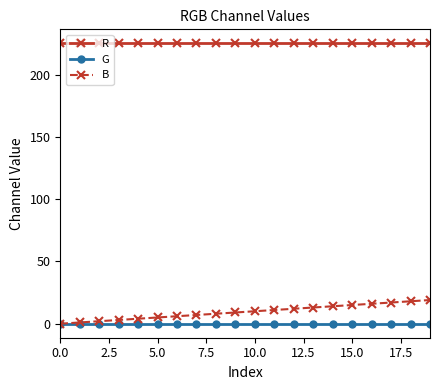

Rank the series by their maximum value, from highest to lowest.

R, B, G